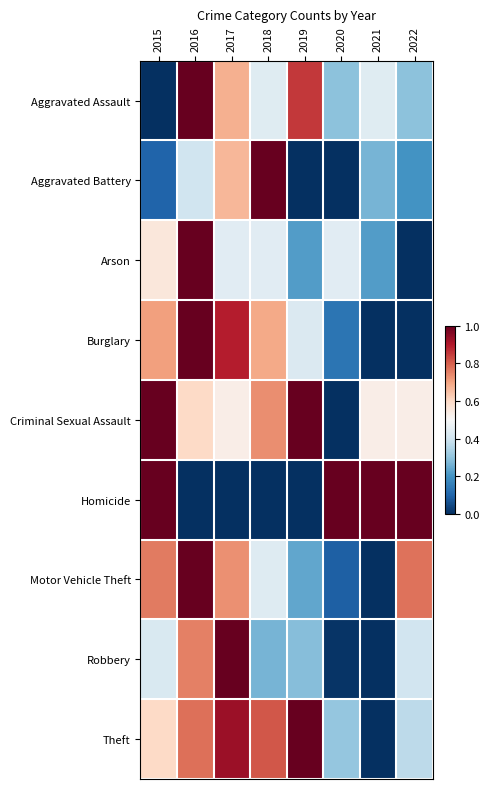

At which category does the chart reach its minimum across all series?

2015